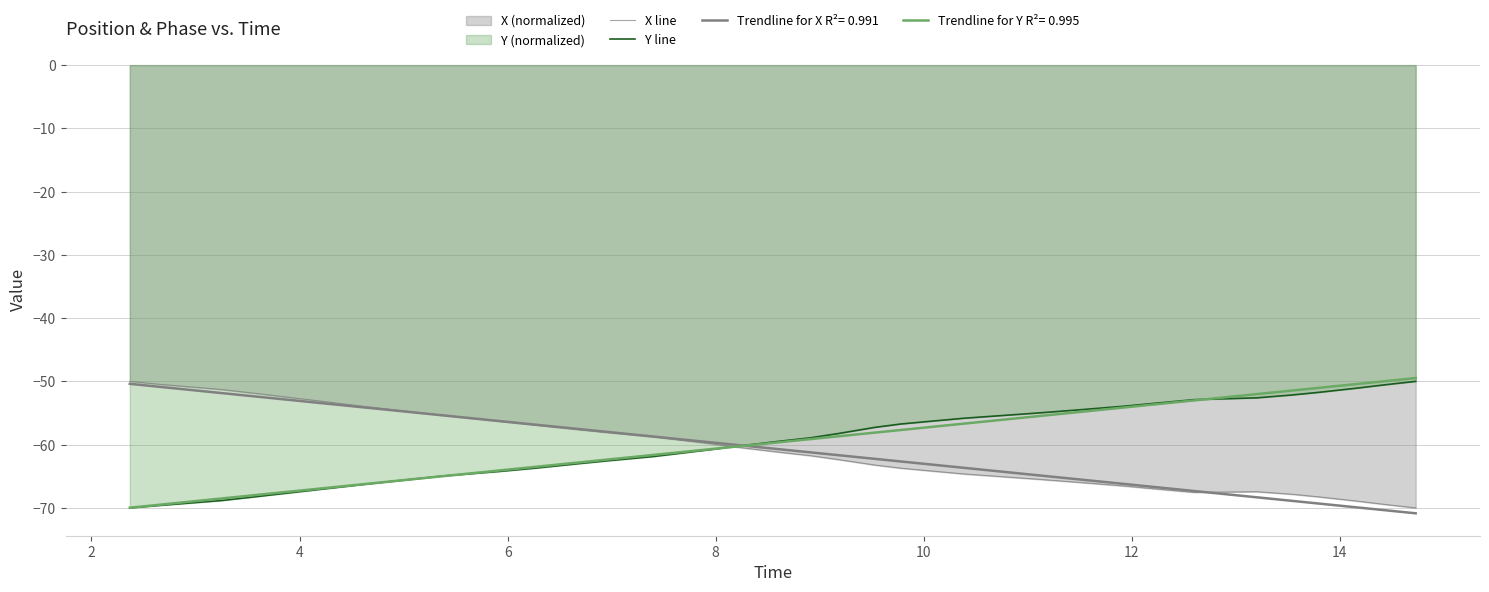

How many values in the X line series exceed -60?

19